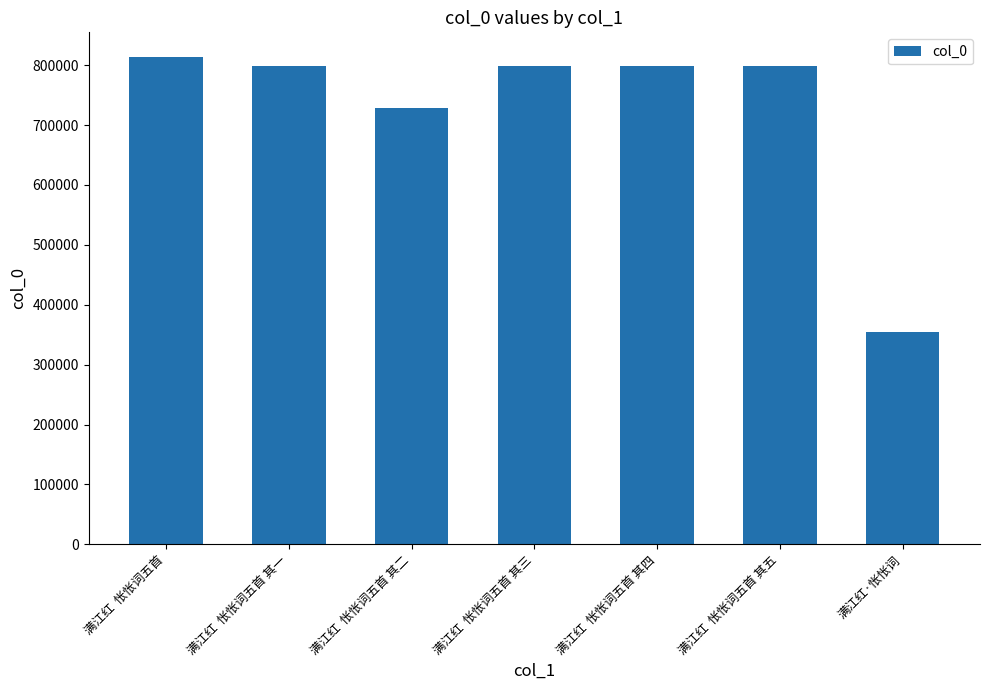

At which label is the value closest to 584240?

满江红  怅怅词五首 其二